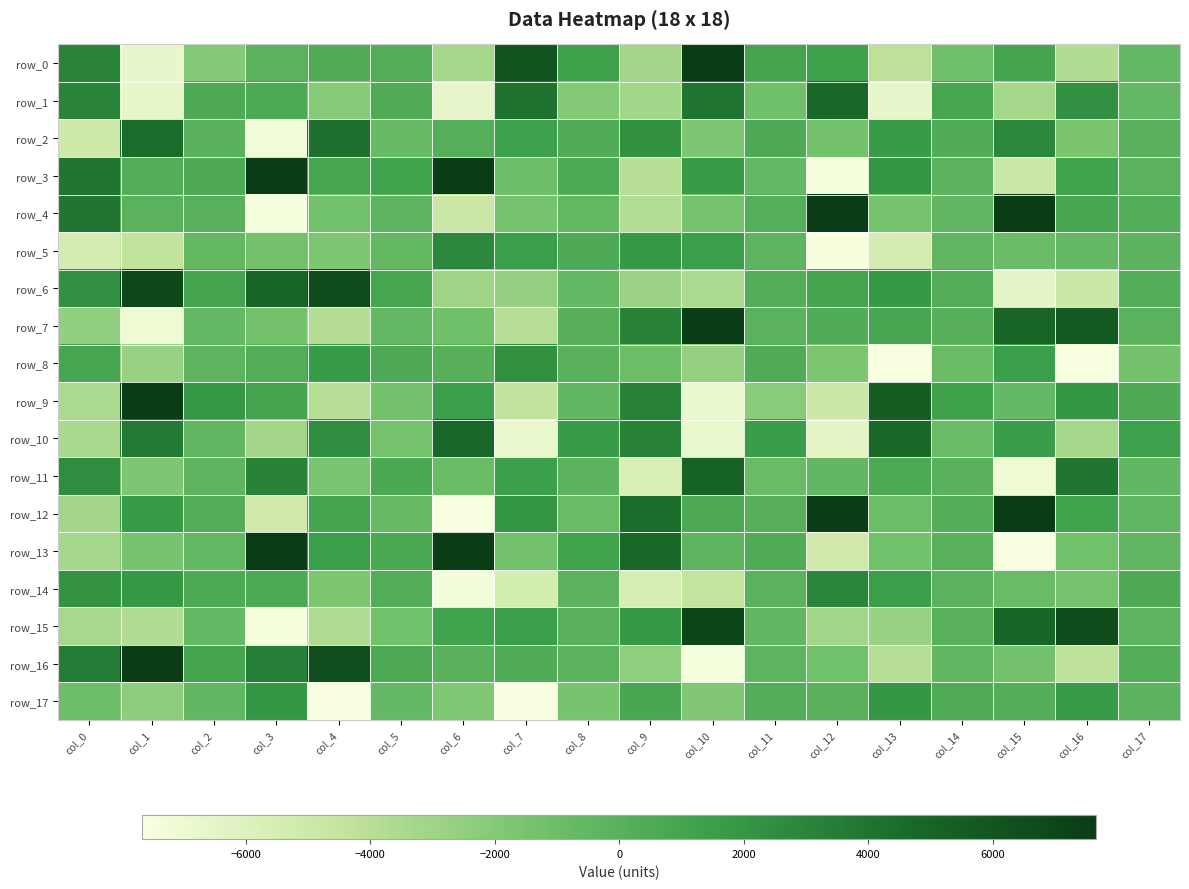

Reading left to right, list all the values displayed in this chart.

row_0: col_0=3115.5	col_1=-6687.3	col_2=-2017.9	col_3=-118.4	col_4=379.3	col_5=343.1	col_6=-3267.5	col_7=6098.3	col_8=1201.4	col_9=-3191.6	col_10=7664.5	col_11=1069.0	col_12=1226.1	col_13=-4155.7	col_14=-1184.5	col_15=1017.4	col_16=-3716.2	col_17=-666.7
row_1: col_0=3029.4	col_1=-6560.0	col_2=567.3	col_3=604.3	col_4=-2134.0	col_5=419.4	col_6=-6629.7	col_7=4087.9	col_8=-2029.0	col_9=-3155.3	col_10=3937.0	col_11=-1143.0	col_12=4767.5	col_13=-6691.8	col_14=853.7	col_15=-3235.9	col_16=2343.0	col_17=-642.1
row_2: col_0=-5078.8	col_1=4495.2	col_2=-28.7	col_3=-7240.6	col_4=4293.2	col_5=-752.6	col_6=148.2	col_7=1325.5	col_8=401.1	col_9=2334.3	col_10=-1778.7	col_11=503.7	col_12=-1277.1	col_13=1699.1	col_14=366.6	col_15=2850.2	col_16=-1617.3	col_17=-24.9
row_3: col_0=3945.6	col_1=295.2	col_2=525.4	col_3=8226.0	col_4=916.9	col_5=1089.2	col_6=8122.0	col_7=-1070.9	col_8=636.9	col_9=-3965.8	col_10=1727.9	col_11=-700.4	col_12=-7501.6	col_13=2049.3	col_14=-115.9	col_15=-4839.2	col_16=1083.2	col_17=-67.0
row_4: col_0=3942.9	col_1=-76.0	col_2=53.2	col_3=-7520.5	col_4=-1222.2	col_5=-354.9	col_6=-4824.0	col_7=-1435.4	col_8=-577.4	col_9=-3780.0	col_10=-1478.4	col_11=144.0	col_12=7950.9	col_13=-1484.3	col_14=-445.2	col_15=8404.6	col_16=890.3	col_17=239.4
row_5: col_0=-5388.6	col_1=-4349.1	col_2=-546.4	col_3=-1369.2	col_4=-1753.4	col_5=-562.6	col_6=2840.7	col_7=1436.7	col_8=592.1	col_9=1837.9	col_10=1443.9	col_11=-280.9	col_12=-7558.2	col_13=-5399.2	col_14=-470.3	col_15=-917.7	col_16=-632.3	col_17=-122.6
row_6: col_0=2334.7	col_1=6856.3	col_2=969.6	col_3=4919.6	col_4=6600.9	col_5=881.6	col_6=-3006.8	col_7=-2688.7	col_8=-644.0	col_9=-2929.0	col_10=-3504.7	col_11=201.8	col_12=995.8	col_13=1839.4	col_14=267.6	col_15=-6472.1	col_16=-4882.0	col_17=195.1
row_7: col_0=-2546.8	col_1=-7106.5	col_2=-667.9	col_3=-1317.2	col_4=-3851.0	col_5=-654.6	col_6=-1164.7	col_7=-3904.0	col_8=86.4	col_9=3231.9	col_10=7649.8	col_11=-77.8	col_12=362.3	col_13=816.5	col_14=74.6	col_15=4948.6	col_16=5569.7	col_17=-60.7
row_8: col_0=860.9	col_1=-2716.0	col_2=-212.2	col_3=188.0	col_4=1781.3	col_5=521.7	col_6=67.4	col_7=2292.6	col_8=-55.6	col_9=-1008.1	col_10=-2576.5	col_11=419.6	col_12=-1695.1	col_13=-10961.7	col_14=-864.6	col_15=1548.4	col_16=-10933.4	col_17=-1296.7
row_9: col_0=-3491.9	col_1=7754.2	col_2=1903.9	col_3=1039.4	col_4=-3893.4	col_5=-1294.9	col_6=1473.1	col_7=-4324.2	col_8=-517.6	col_9=3203.9	col_10=-6813.1	col_11=-2189.1	col_12=-4834.6	col_13=5484.5	col_14=1197.8	col_15=-667.6	col_16=1964.0	col_17=506.2
row_10: col_0=-3438.3	col_1=3734.0	col_2=-419.4	col_3=-3196.8	col_4=2526.3	col_5=-1433.4	col_6=4846.7	col_7=-6763.6	col_8=1716.1	col_9=3174.8	col_10=-6727.5	col_11=1579.9	col_12=-6347.2	col_13=4733.8	col_14=-794.9	col_15=1581.6	col_16=-3237.7	col_17=1356.8
row_11: col_0=2566.3	col_1=-1745.8	col_2=-262.6	col_3=3191.5	col_4=-1605.9	col_5=702.5	col_6=-836.4	col_7=1393.4	col_8=-142.0	col_9=-5612.6	col_10=5107.9	col_11=-835.2	col_12=-503.8	col_13=608.4	col_14=-52.2	col_15=-7159.2	col_16=3921.0	col_17=-487.7
row_12: col_0=-3191.4	col_1=1732.6	col_2=248.0	col_3=-5175.5	col_4=1000.7	col_5=-762.9	col_6=-7683.3	col_7=2083.9	col_8=-872.8	col_9=4491.8	col_10=560.1	col_11=97.0	col_12=8520.4	col_13=-986.2	col_14=239.2	col_15=7836.7	col_16=1160.5	col_17=-452.3
row_13: col_0=-3266.4	col_1=-1536.9	col_2=-625.4	col_3=8047.0	col_4=1441.7	col_5=666.0	col_6=7704.5	col_7=-1299.9	col_8=1078.8	col_9=4730.5	col_10=-270.5	col_11=466.2	col_12=-5175.9	col_13=-1211.8	col_14=11.5	col_15=-7756.6	col_16=-1229.3	col_17=-471.4
row_14: col_0=2159.9	col_1=1808.1	col_2=630.2	col_3=608.6	col_4=-1686.5	col_5=318.8	col_6=-7310.1	col_7=-5386.2	col_8=-141.7	col_9=-5521.0	col_10=-4407.1	col_11=-110.3	col_12=2975.3	col_13=1493.4	col_14=-119.0	col_15=-790.6	col_16=-1487.7	col_17=592.9
row_15: col_0=-3405.4	col_1=-3765.7	col_2=-710.4	col_3=-7479.9	col_4=-3653.4	col_5=-1222.7	col_6=1129.7	col_7=1484.3	col_8=29.5	col_9=1832.5	col_10=6886.7	col_11=-462.1	col_12=-3163.4	col_13=-2809.6	col_14=47.6	col_15=4859.1	col_16=6693.3	col_17=-348.1
row_16: col_0=3474.3	col_1=7700.4	col_2=968.1	col_3=3393.0	col_4=6472.2	col_5=573.8	col_6=-26.5	col_7=436.6	col_8=-117.2	col_9=-2446.5	col_10=-7541.3	col_11=-253.7	col_12=-1201.4	col_13=-3893.5	col_14=-485.0	col_15=-1343.8	col_16=-4194.7	col_17=218.9
row_17: col_0=-1076.8	col_1=-2294.1	col_2=-494.1	col_3=1922.6	col_4=-11830.8	col_5=-678.1	col_6=-1842.3	col_7=-11108.2	col_8=-1511.0	col_9=776.7	col_10=-1964.9	col_11=307.0	col_12=-43.5	col_13=1953.2	col_14=426.1	col_15=186.0	col_16=1787.7	col_17=-138.8